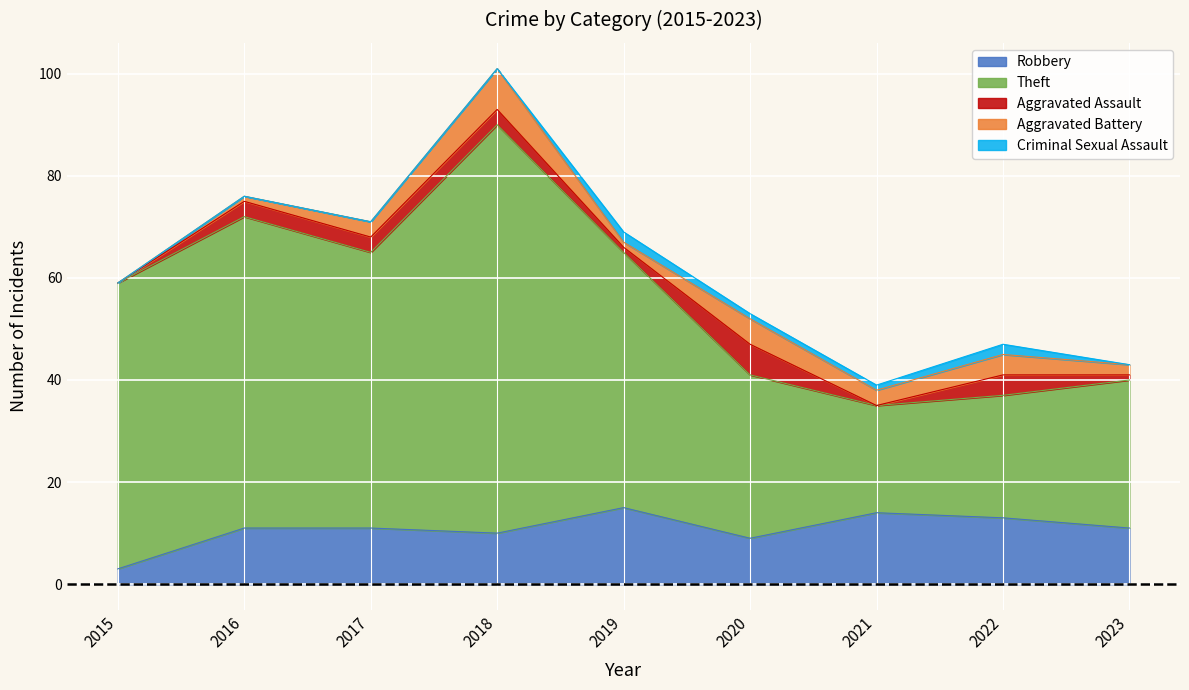

Does the chart display data point markers on the line(s)?

No